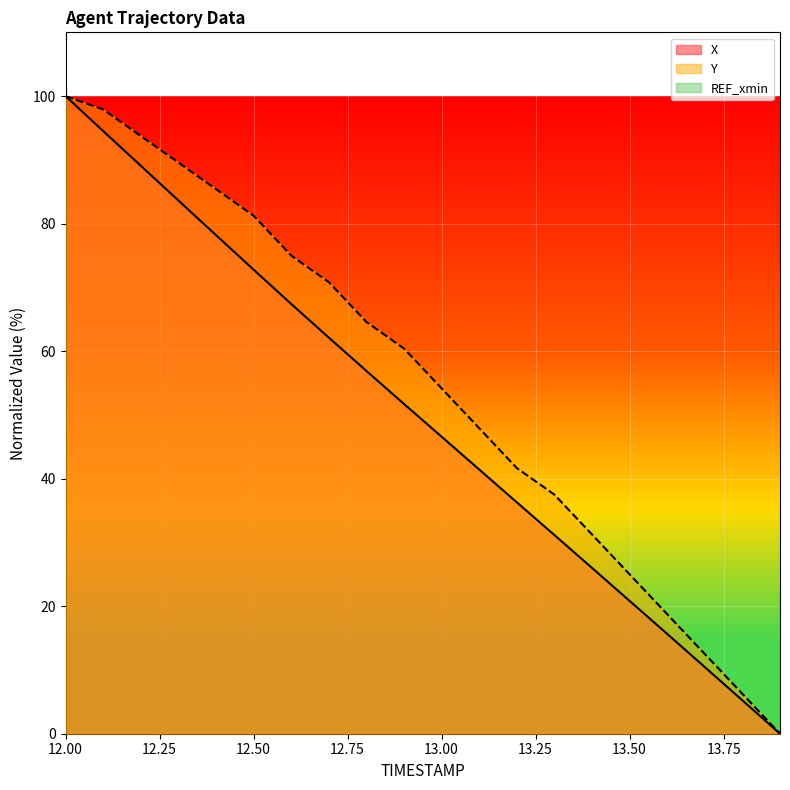

True or false: Y has a value of 92.1 at 12.7.

False